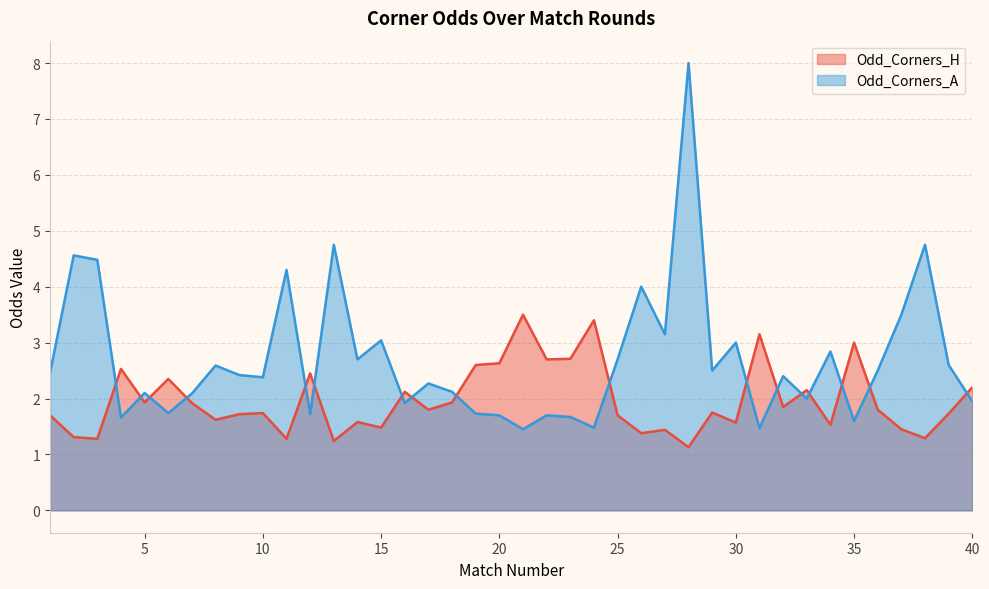

Where is Odd_Corners_H nearest to the value 2?

5